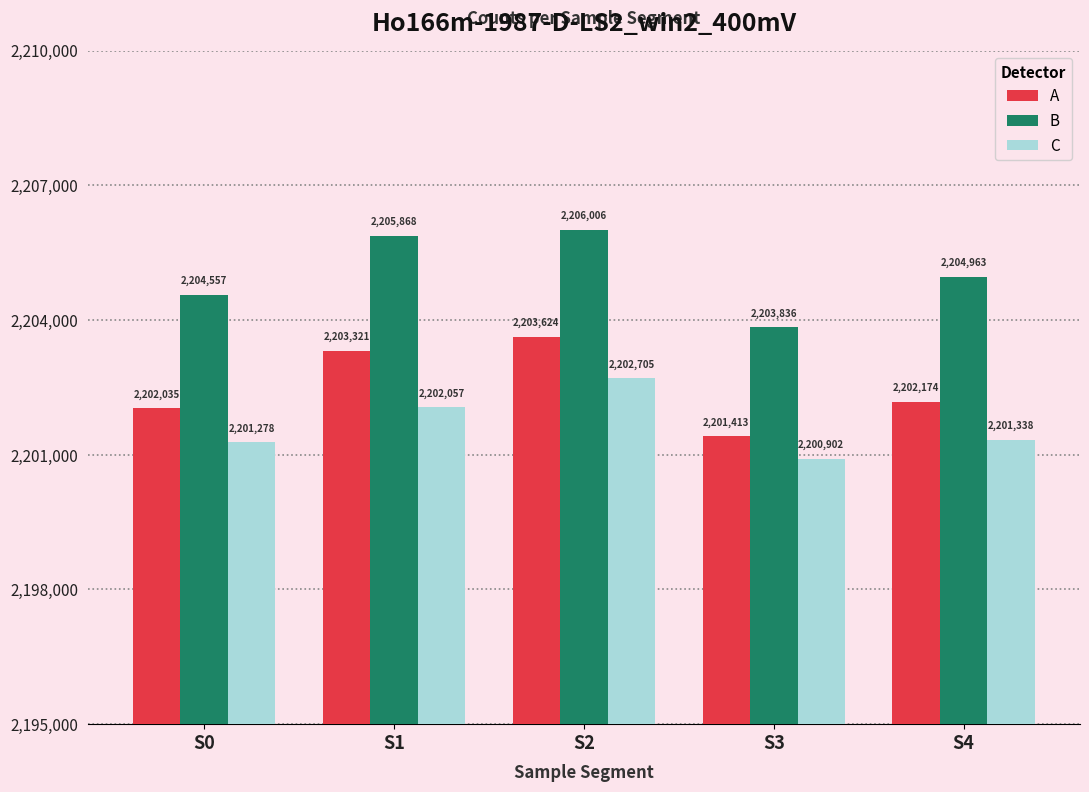

Which category has the highest value in the B series?

S2